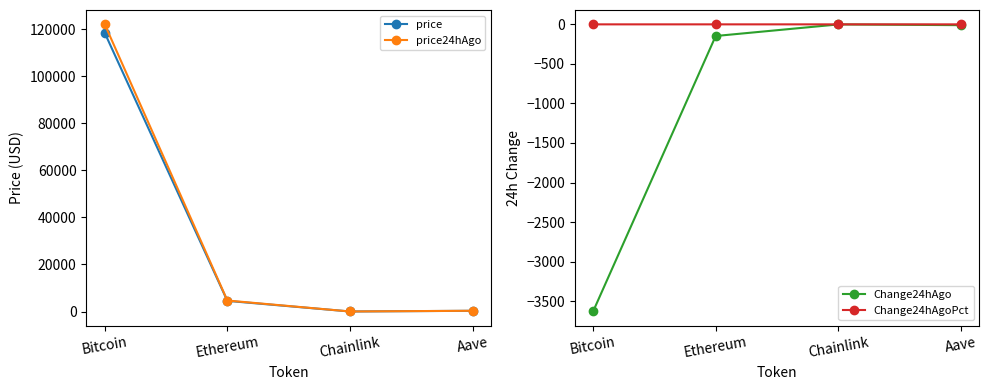

What is the difference between the price values at Ethereum and Chainlink?

4512.1